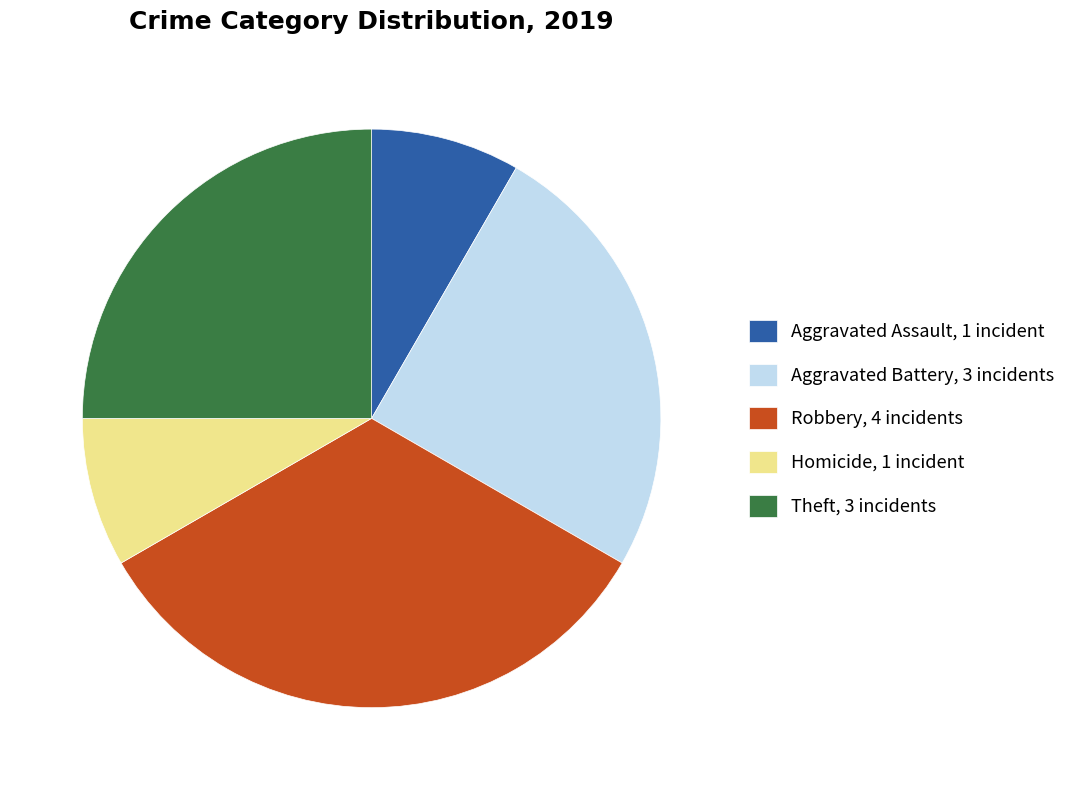

Is it true that Homicide, 1 incident is 8% of the pie?

True